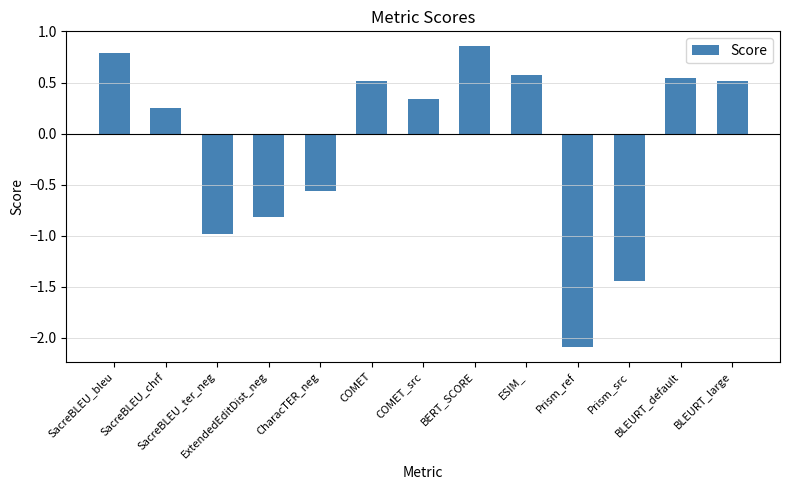

What is the average value?

-0.1